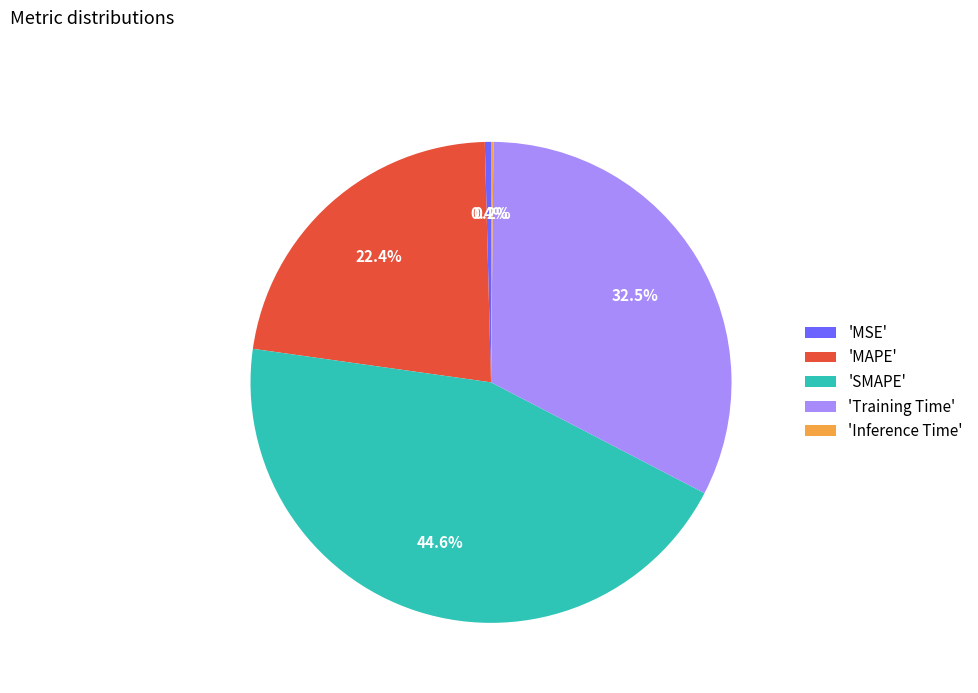

Between 'SMAPE' and 'MAPE', which is larger?

'SMAPE'